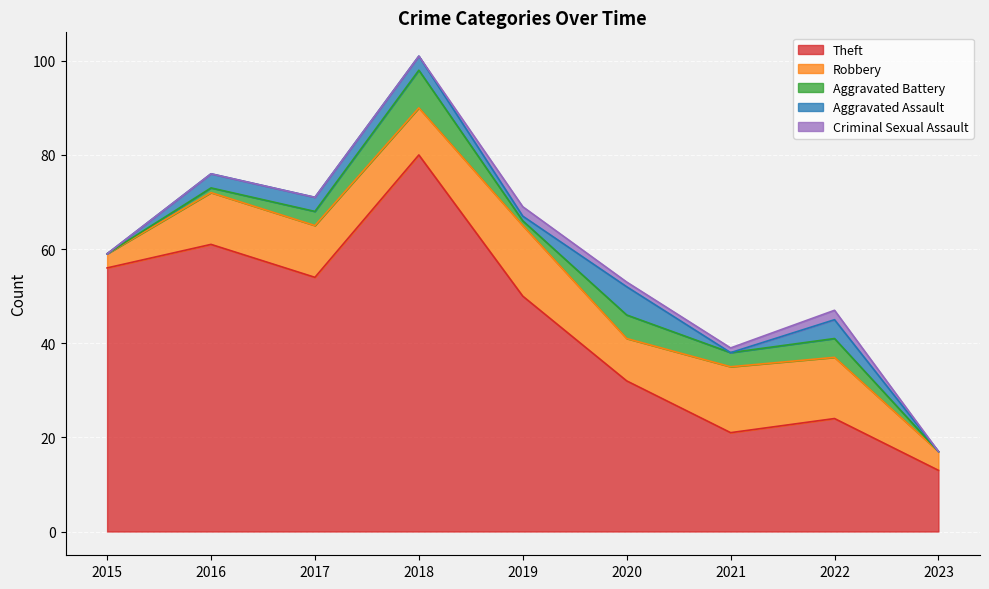

What is the maximum value for Aggravated Battery?

8